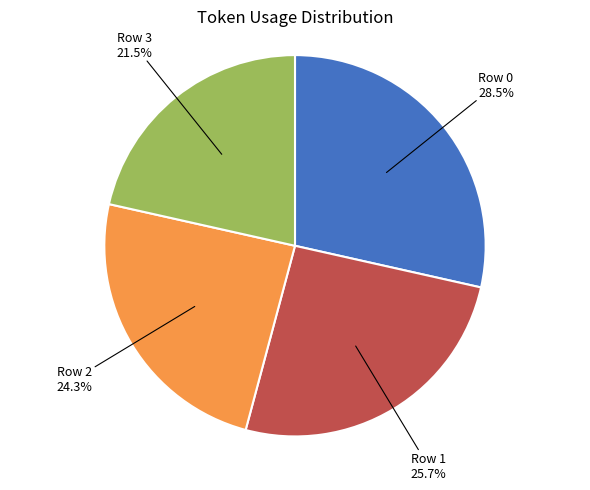

Which category has the smallest portion of the pie?

Row 3